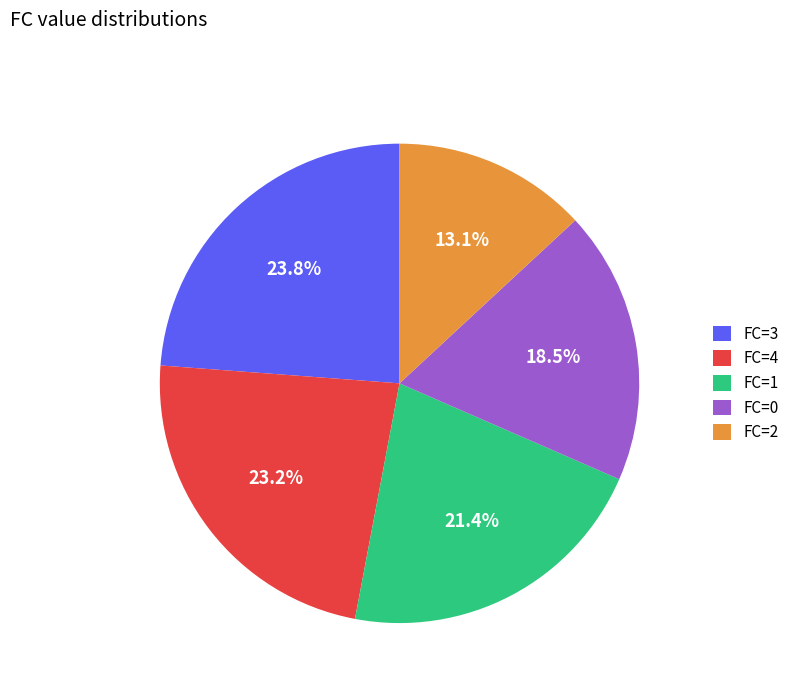

Which slice is the smallest?

FC=2